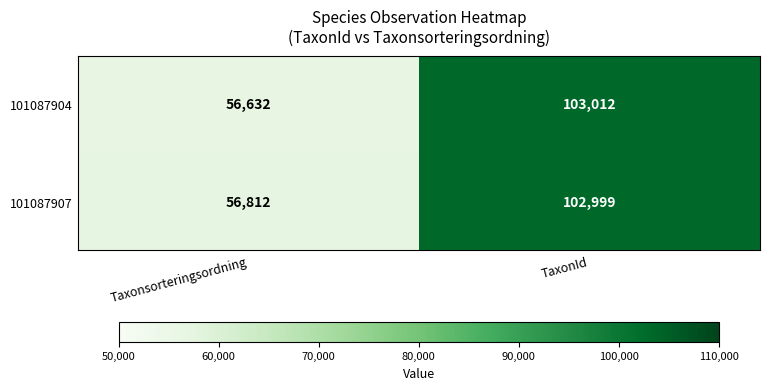

At which category is the sum across all series the highest?

TaxonId